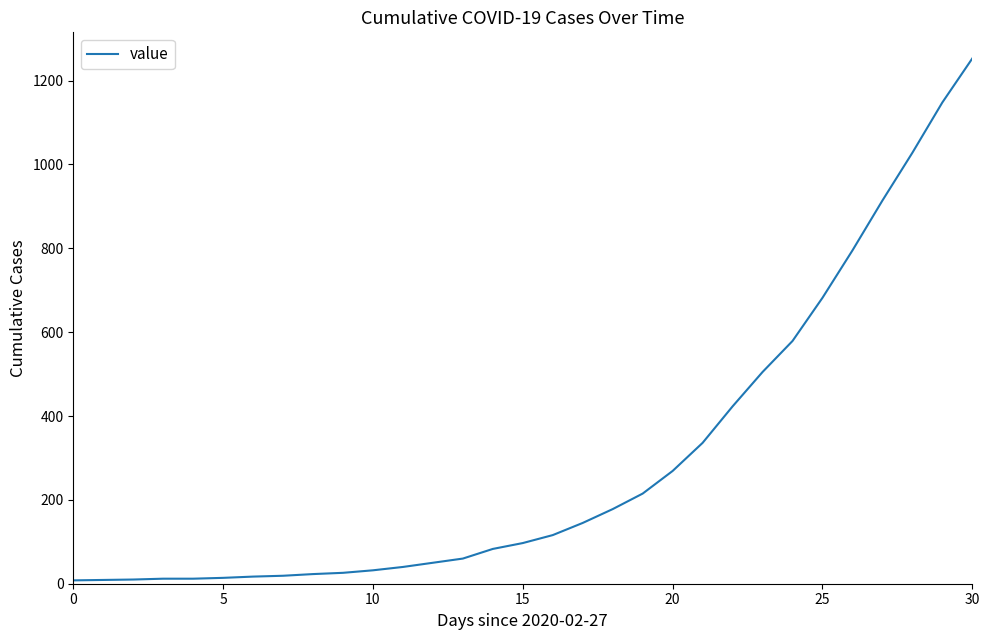

What is the greatest value displayed?

1253